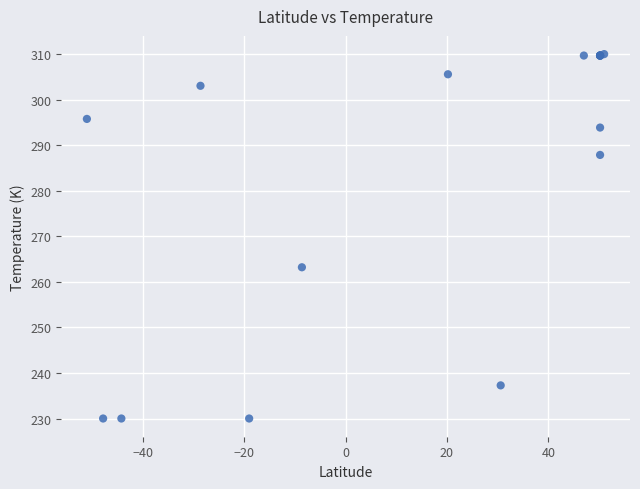

What Y value in the scatter plot is closest to 270?

263.2